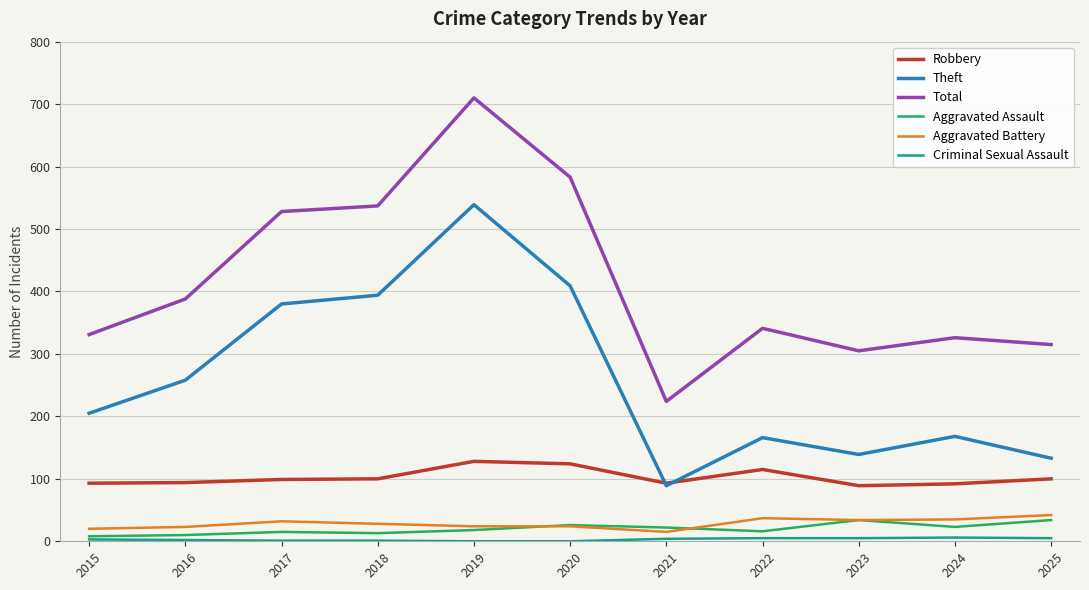

Is the value of Total at 2023 greater than the value of Aggravated Assault at 2019?

Yes